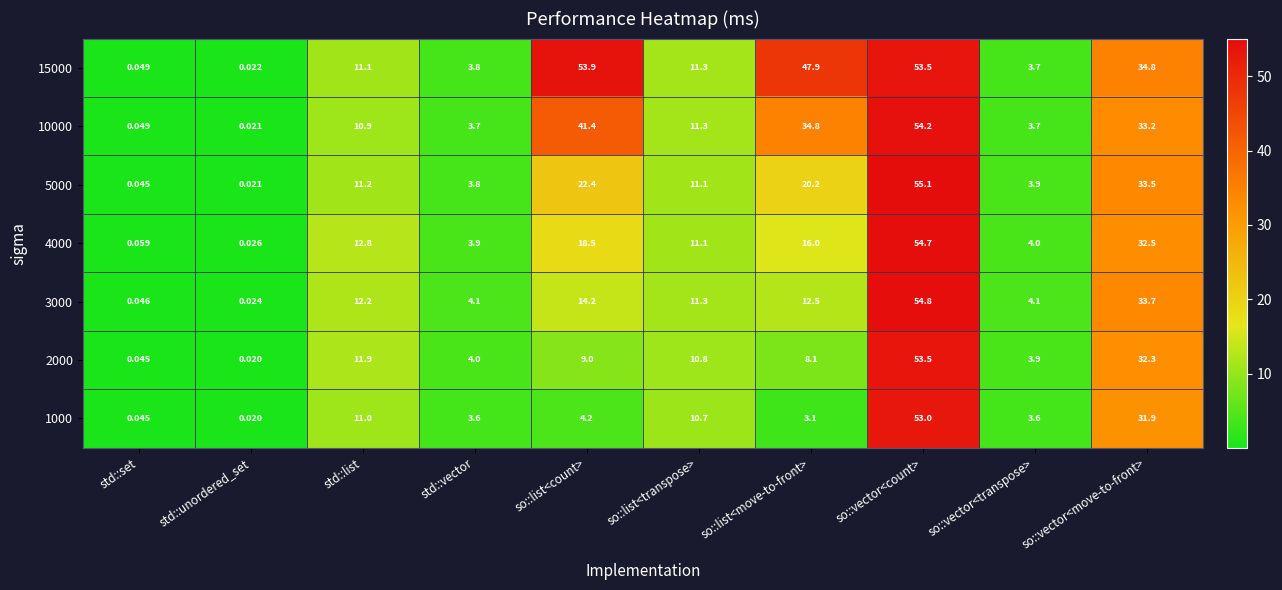

At which label is 5000 closest to 27?

so::list<count>